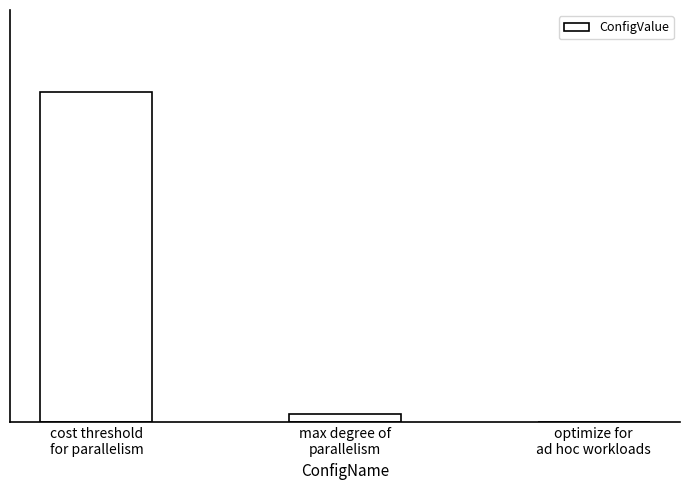

What is the change in value from cost threshold
for parallelism to optimize for
ad hoc workloads?

-40